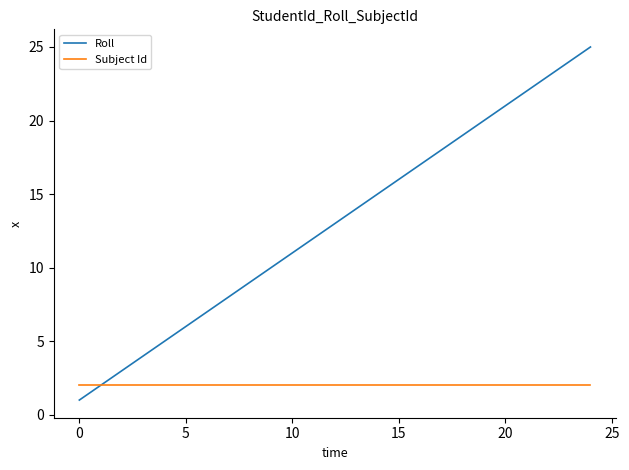

Which series has the largest range (max minus min)?

Roll